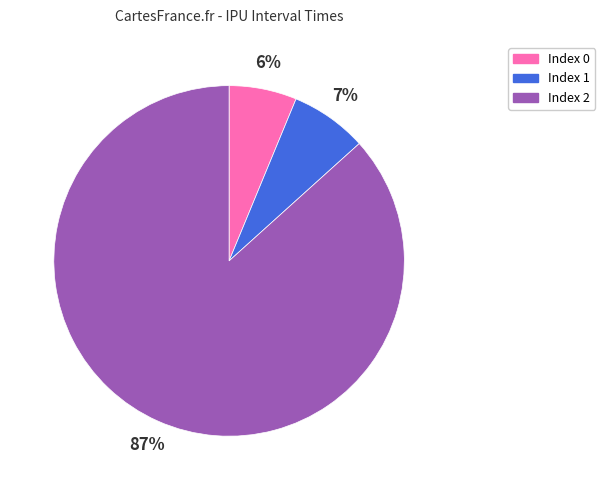

Which slice represents more than half of the pie?

Index 2